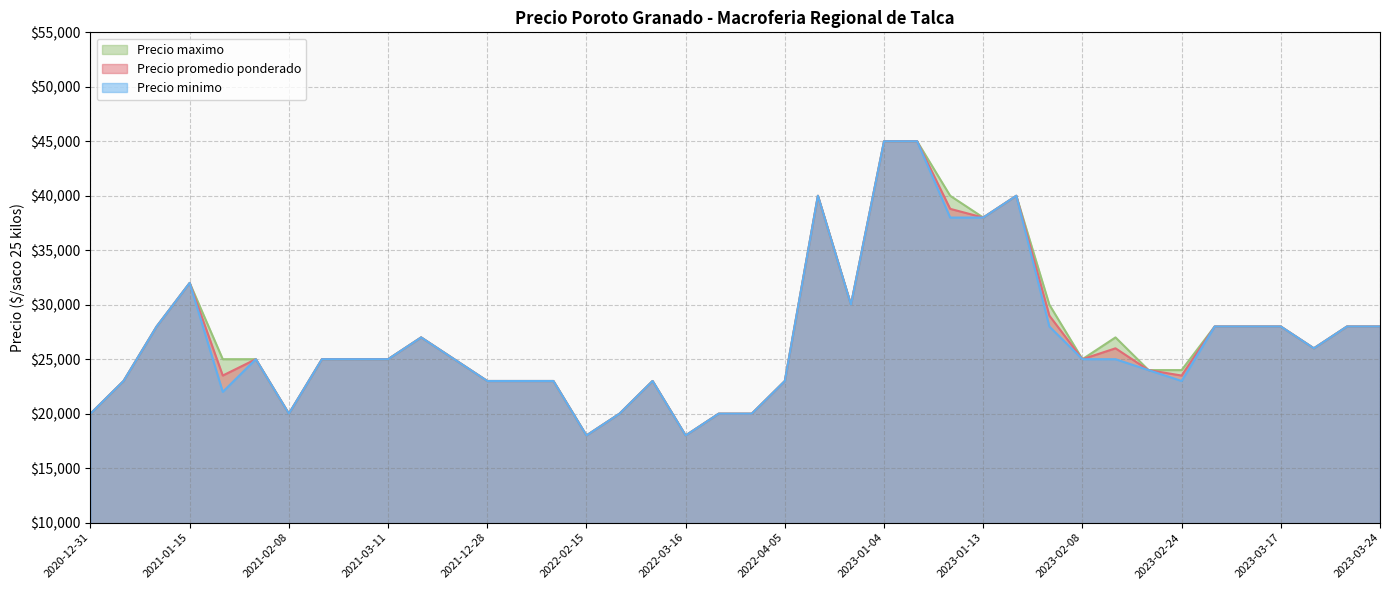

The value of Precio maximo at 2021-01-28 is 44519. True or false?

False